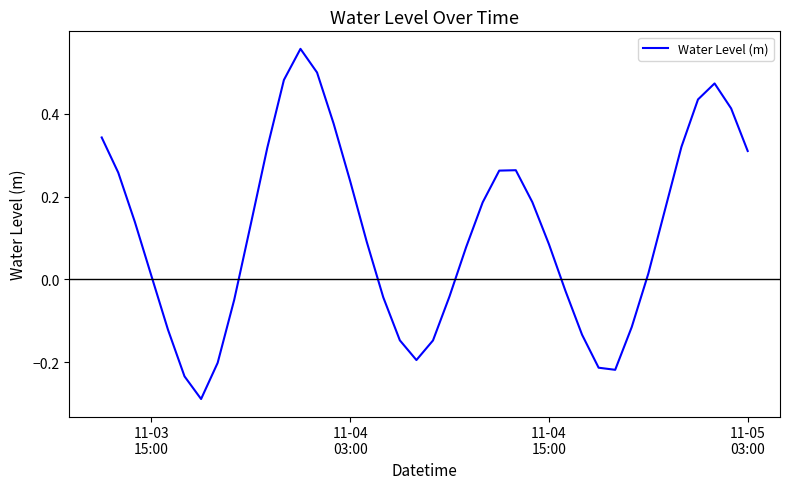

How many negative values are there?

15